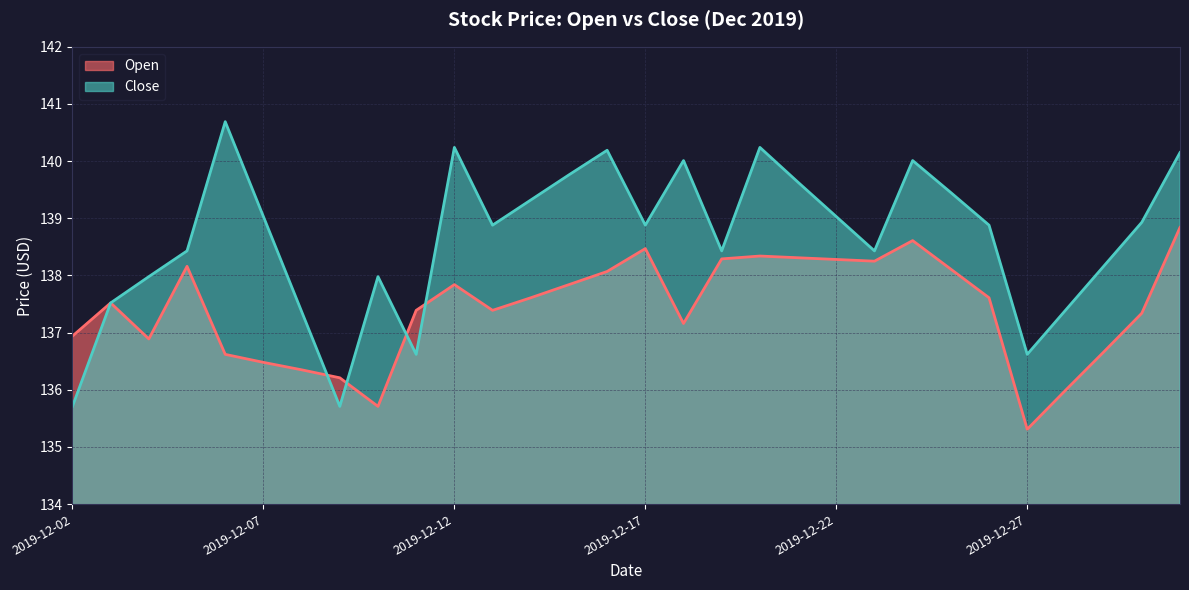

At which category does Open reach its first local valley?

2019-12-04